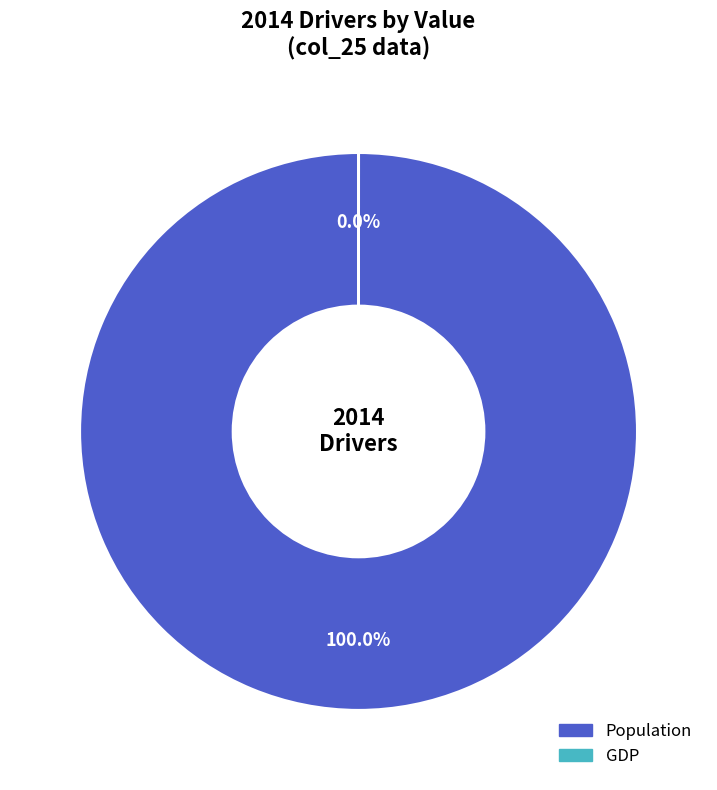

To the nearest percent, what is the average slice percentage?

50%